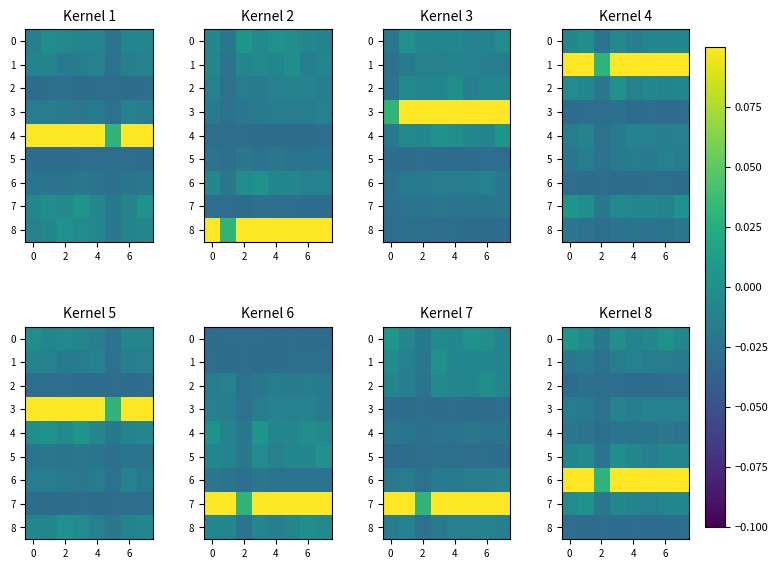

What is the total value across all series at 4?

0.1